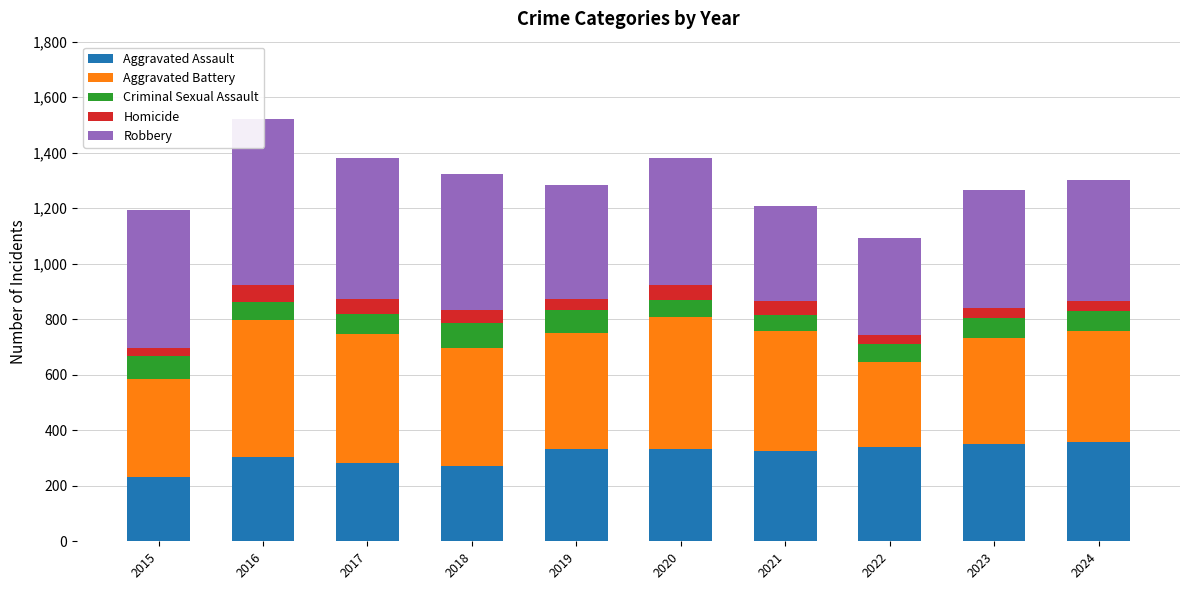

Between 2018 and 2024, which is larger?

2024